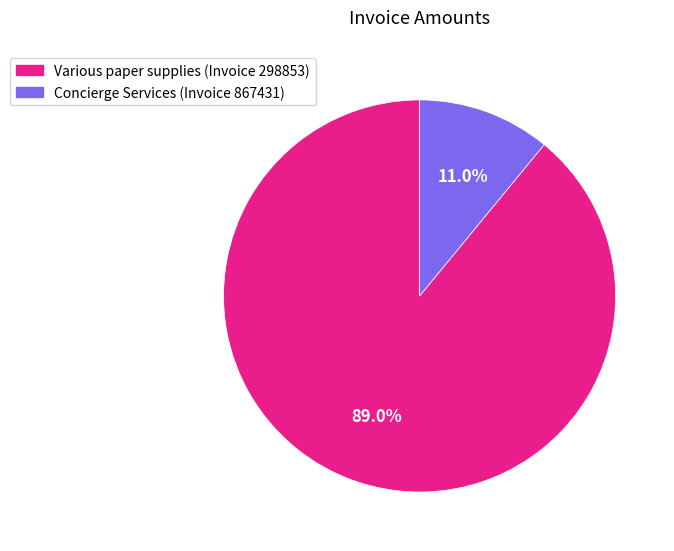

Count the number of slices in the pie.

2